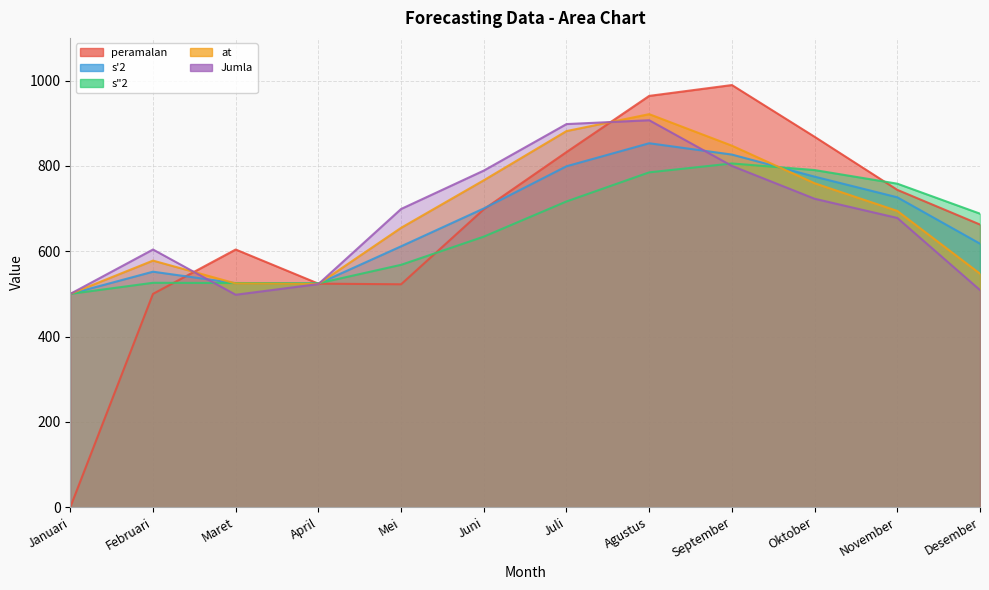

True or false: at has a value of 903.1 at Maret.

False